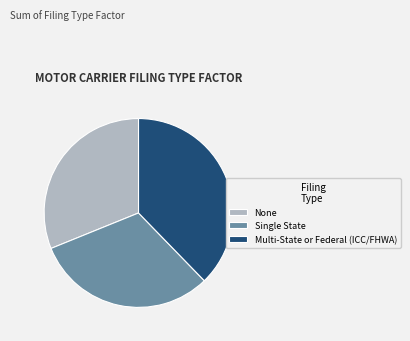

The Single State slice represents 31% of the pie. True or false?

True